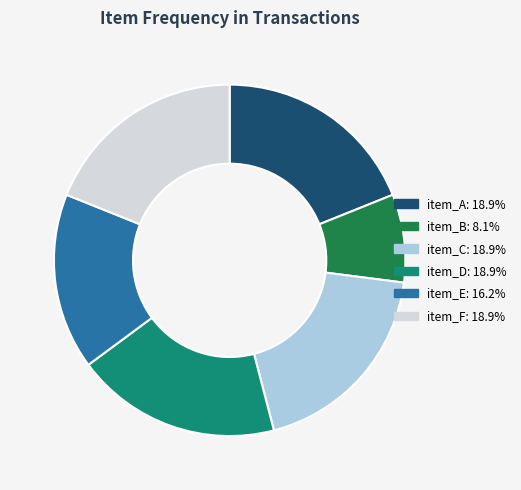

True or false: item_F accounts for 19% of the total.

True